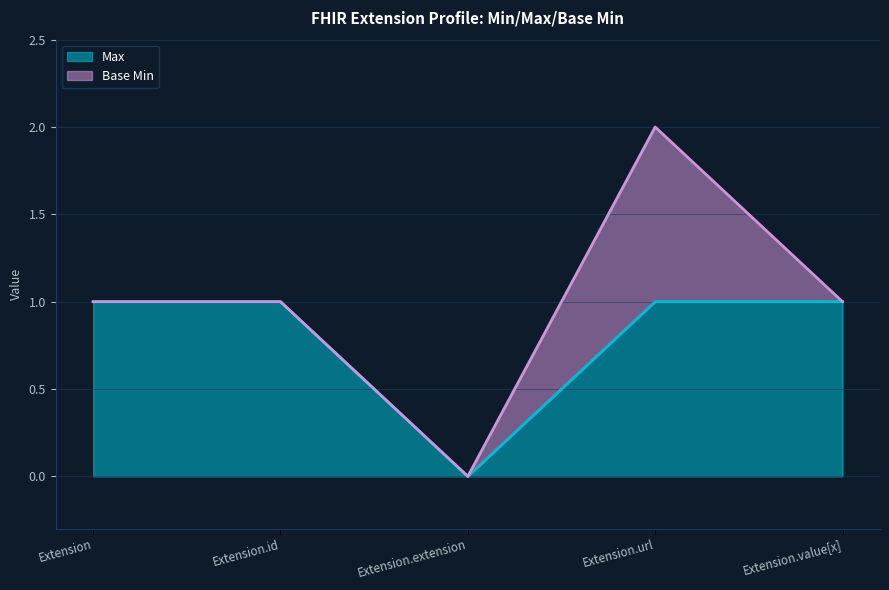

What is the ratio of the value at Extension to the value at Extension.value[x]?

1.0